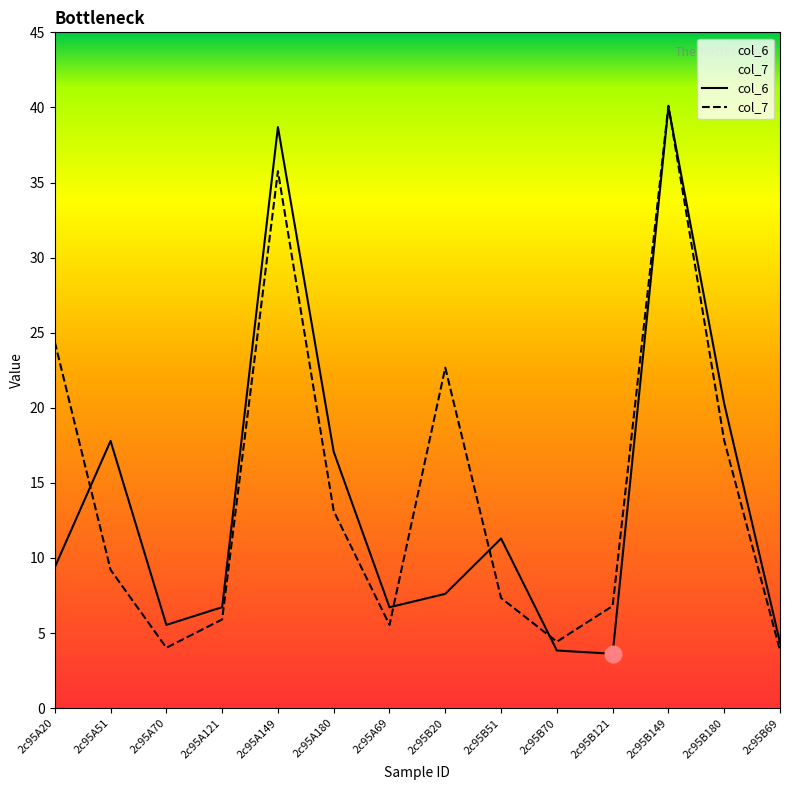

What is the total value across all series at 2c95B51?

18.6